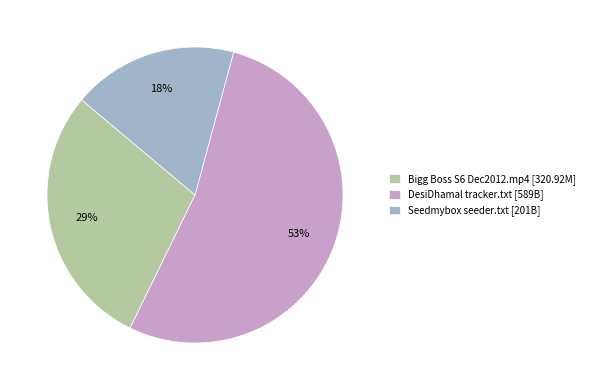

To the nearest percent, what is the difference between the largest and smallest slice percentages?

35%